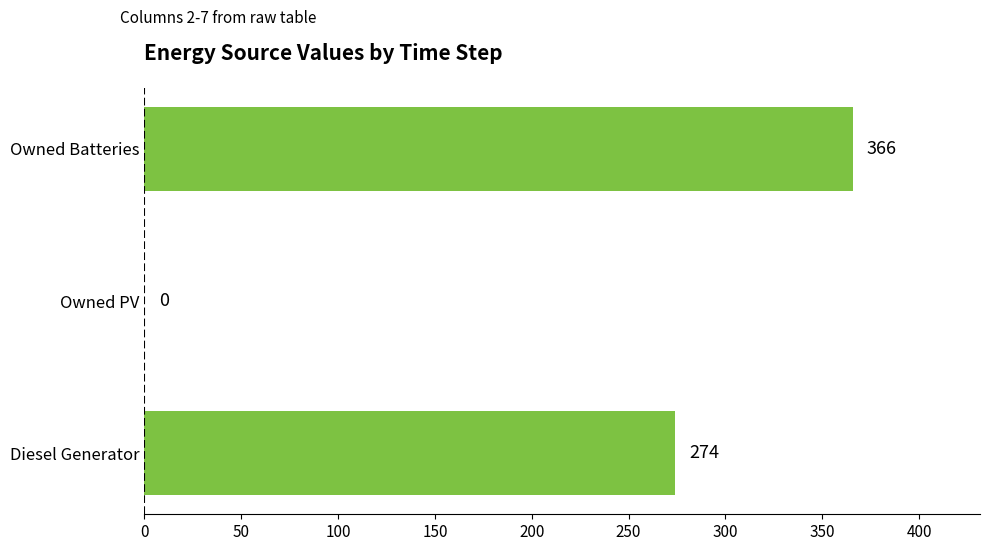

At which category does the chart reach its peak across all series?

Owned Batteries